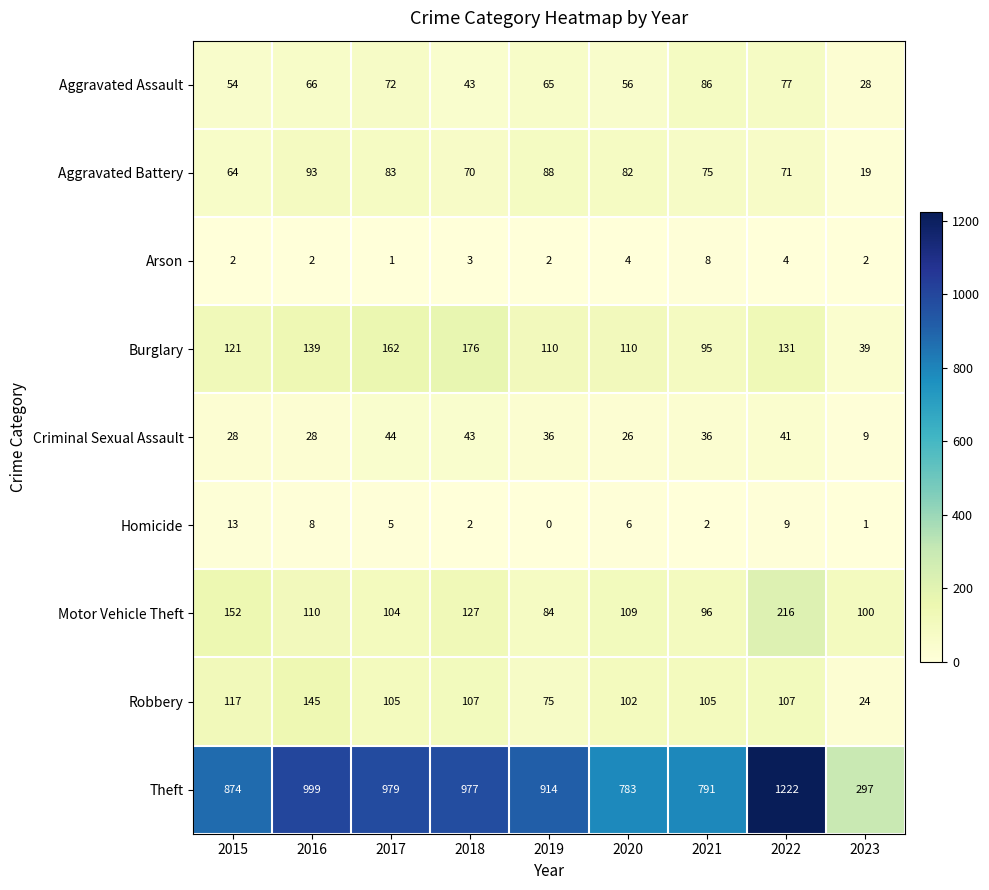

List the series in order of their peak value, highest first.

Theft, Motor Vehicle Theft, Burglary, Robbery, Aggravated Battery, Aggravated Assault, Criminal Sexual Assault, Homicide, Arson